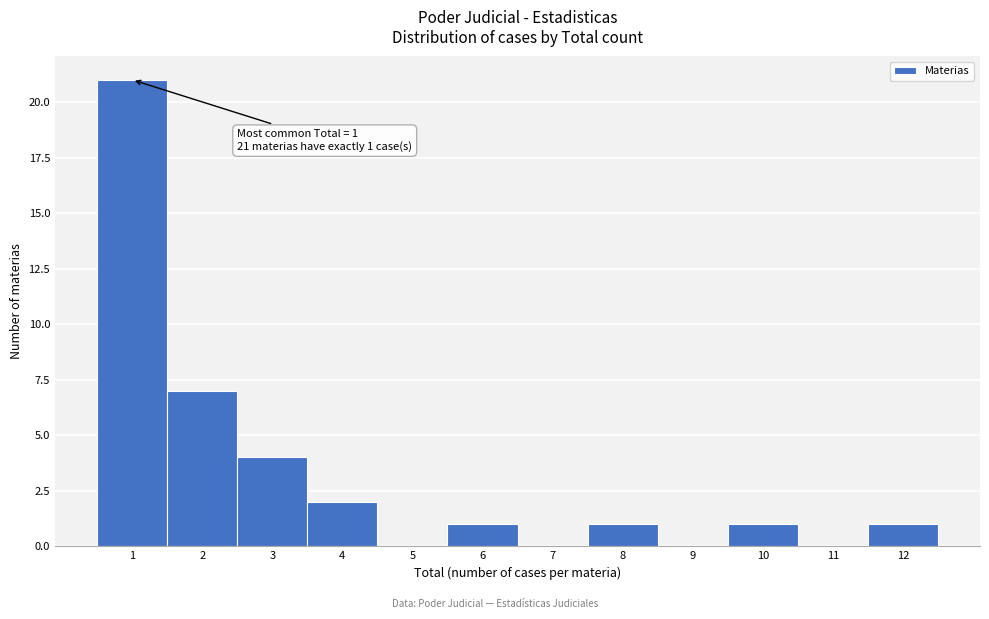

Over which range of the x-axis is the bar tallest?

0.5 to 1.5